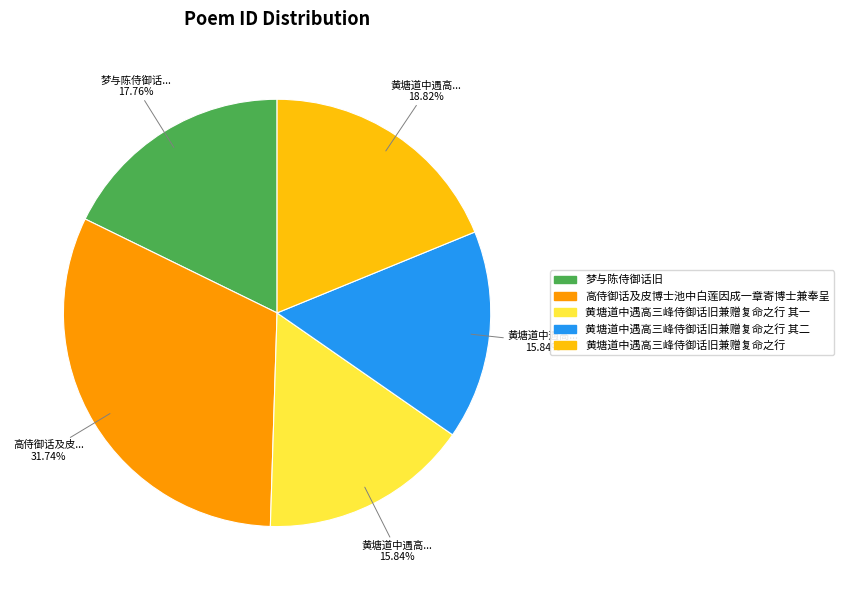

To the nearest percent, what is the difference between the largest and smallest slice percentages?

16%